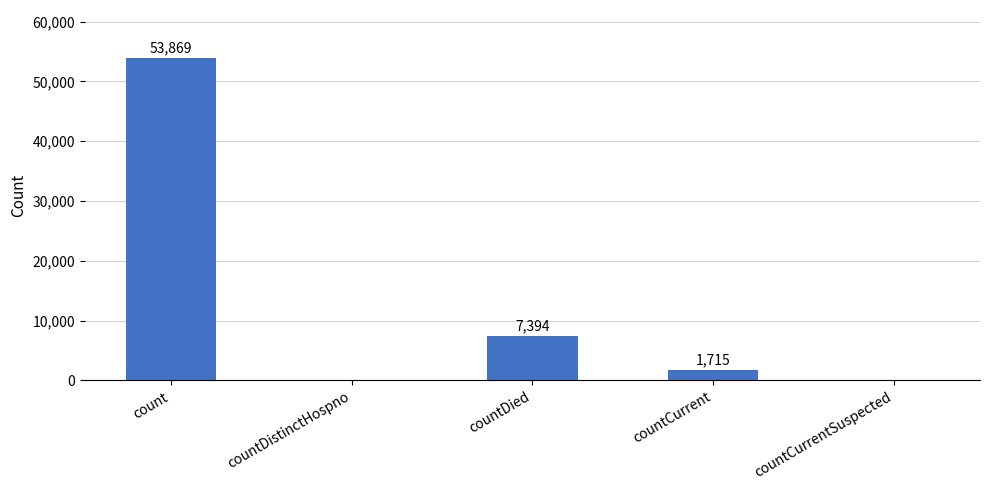

Which category has the highest value across all series?

count